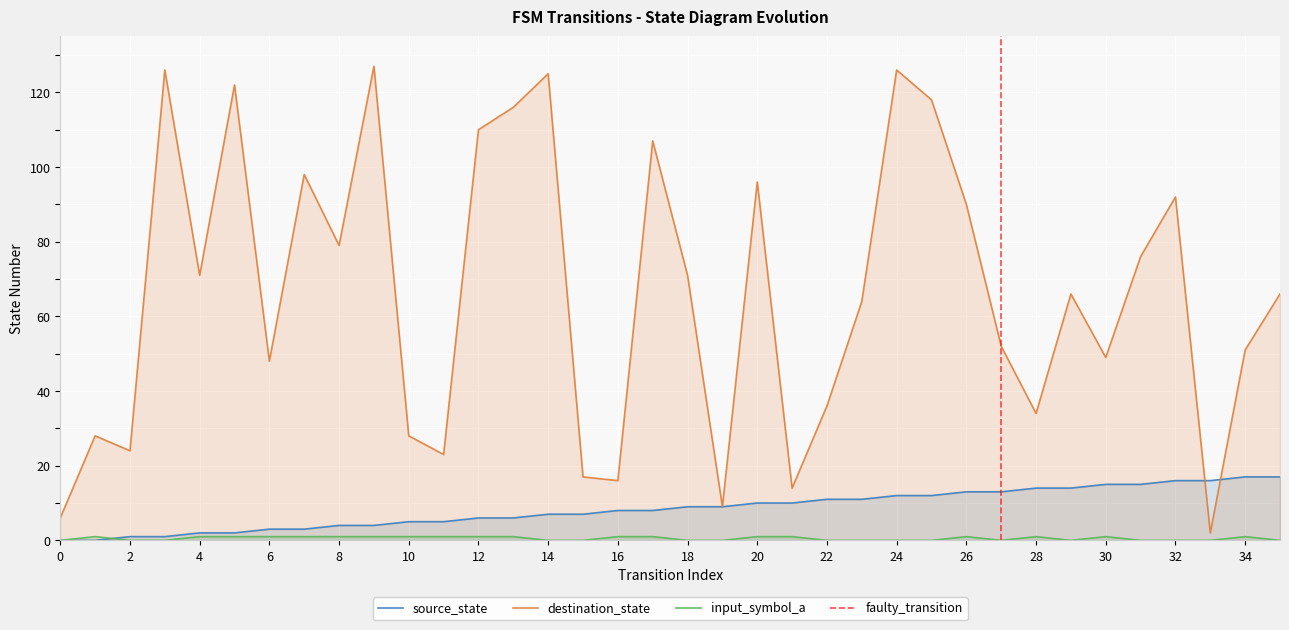

At how many categories does at least one series exceed 105?

9